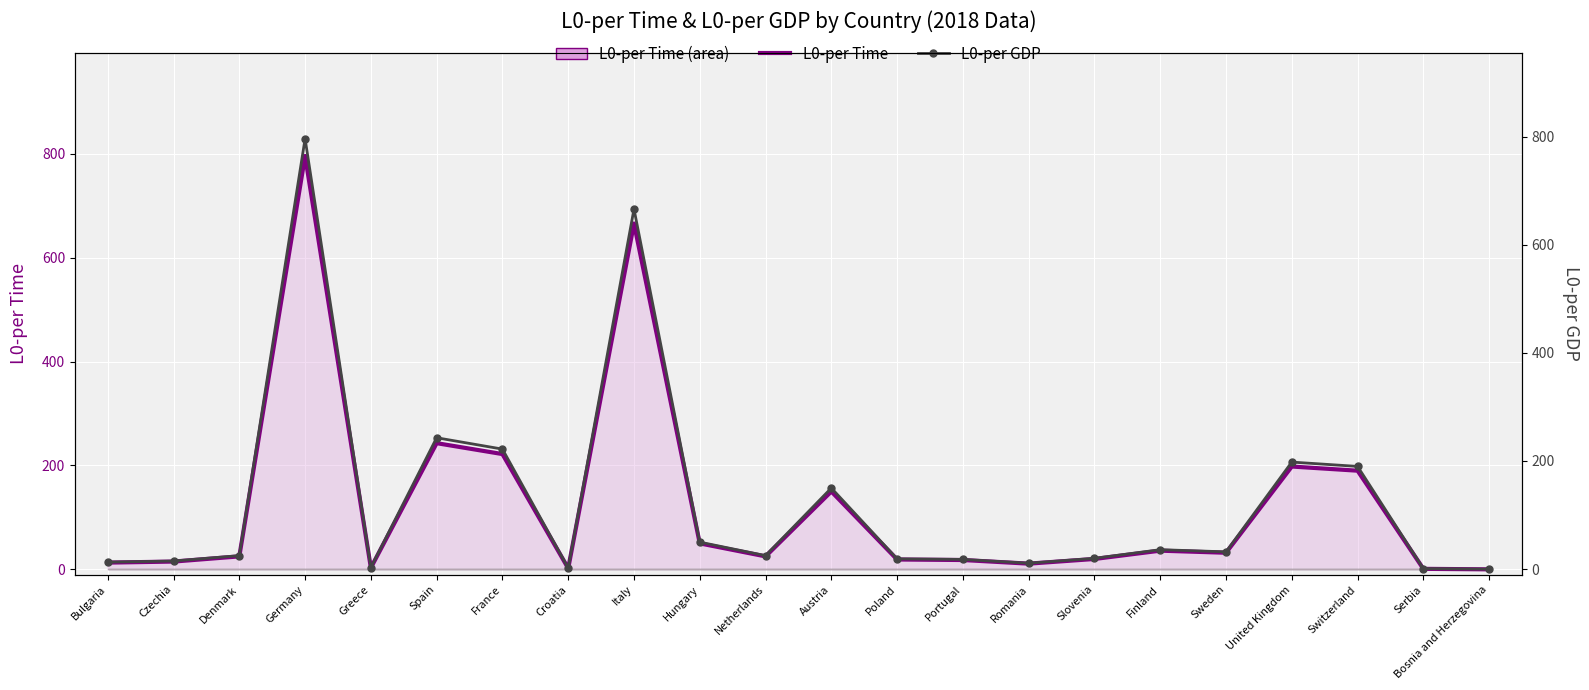

True or false: L0-per Time and L0-per GDP cross at least once.

False